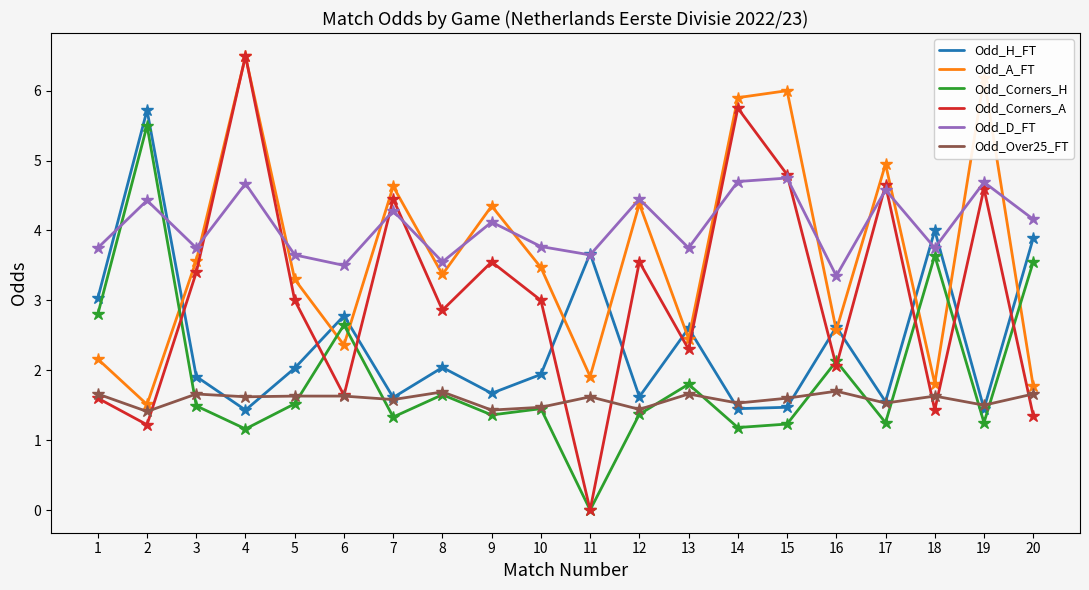

True or false: Odd_H_FT and Odd_A_FT cross at least once.

True